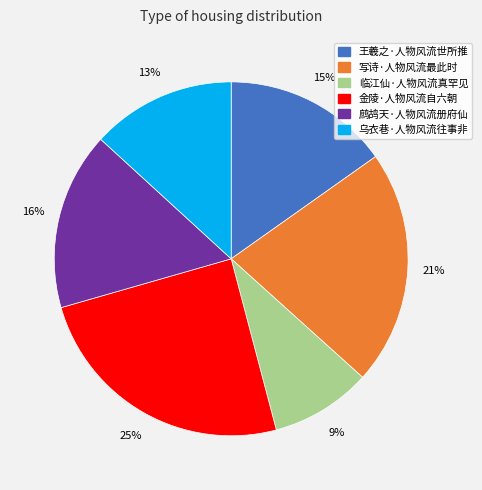

Is there any slice that represents more than half of the pie?

No